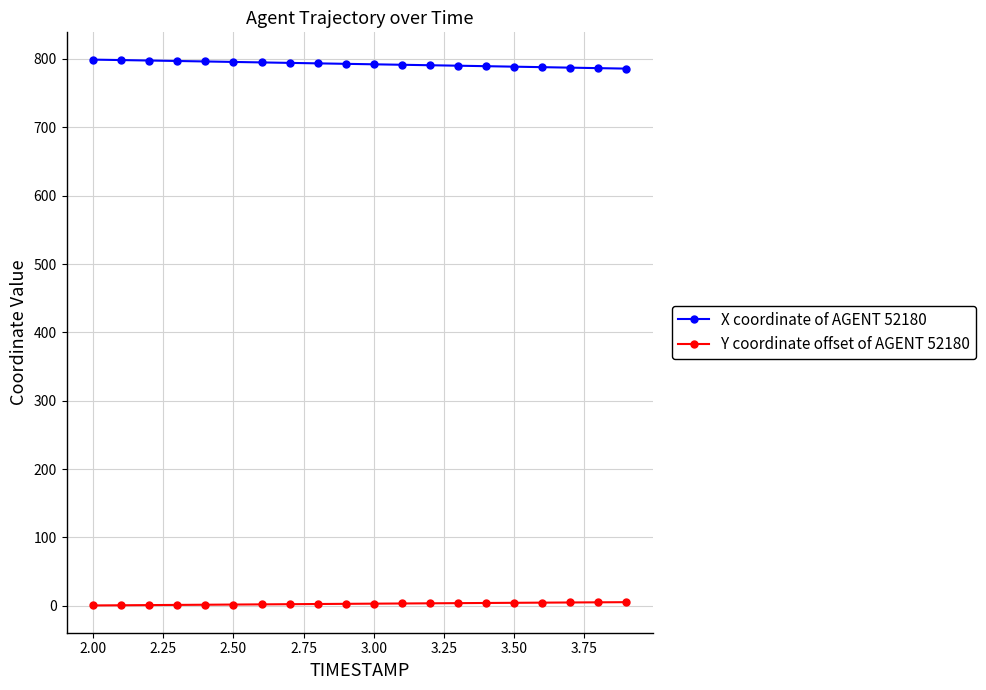

List the series in order of their overall mean, lowest first.

Y coordinate offset of AGENT 52180, X coordinate of AGENT 52180